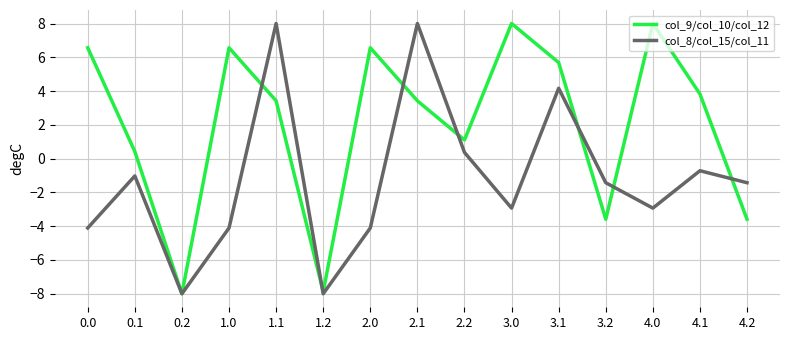

Is this an area chart (filled region under the line)?

No